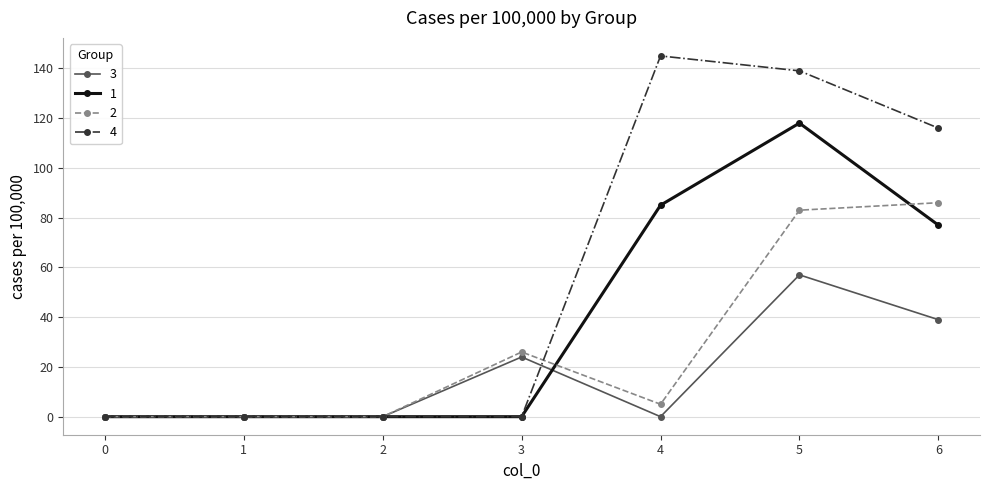

What are all the series names shown in the legend?

3, 1, 2, 4